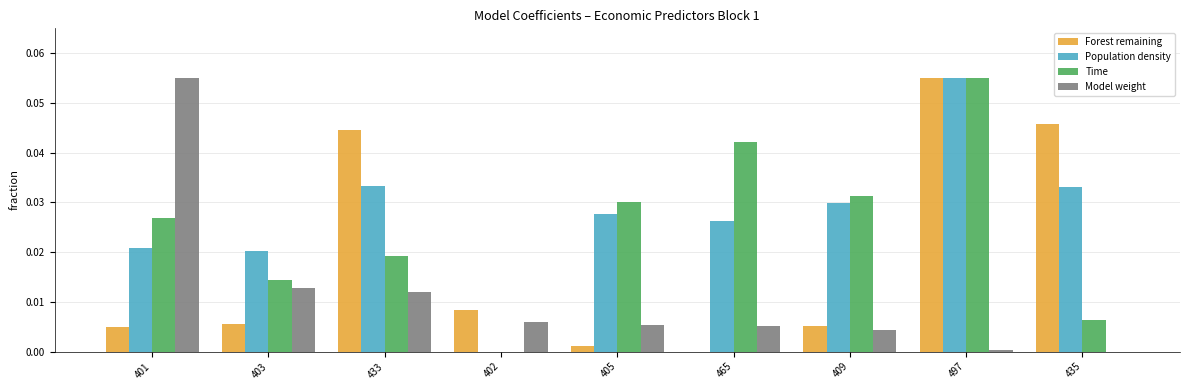

The Model weight series shows 0.0 at 403. True or false?

True